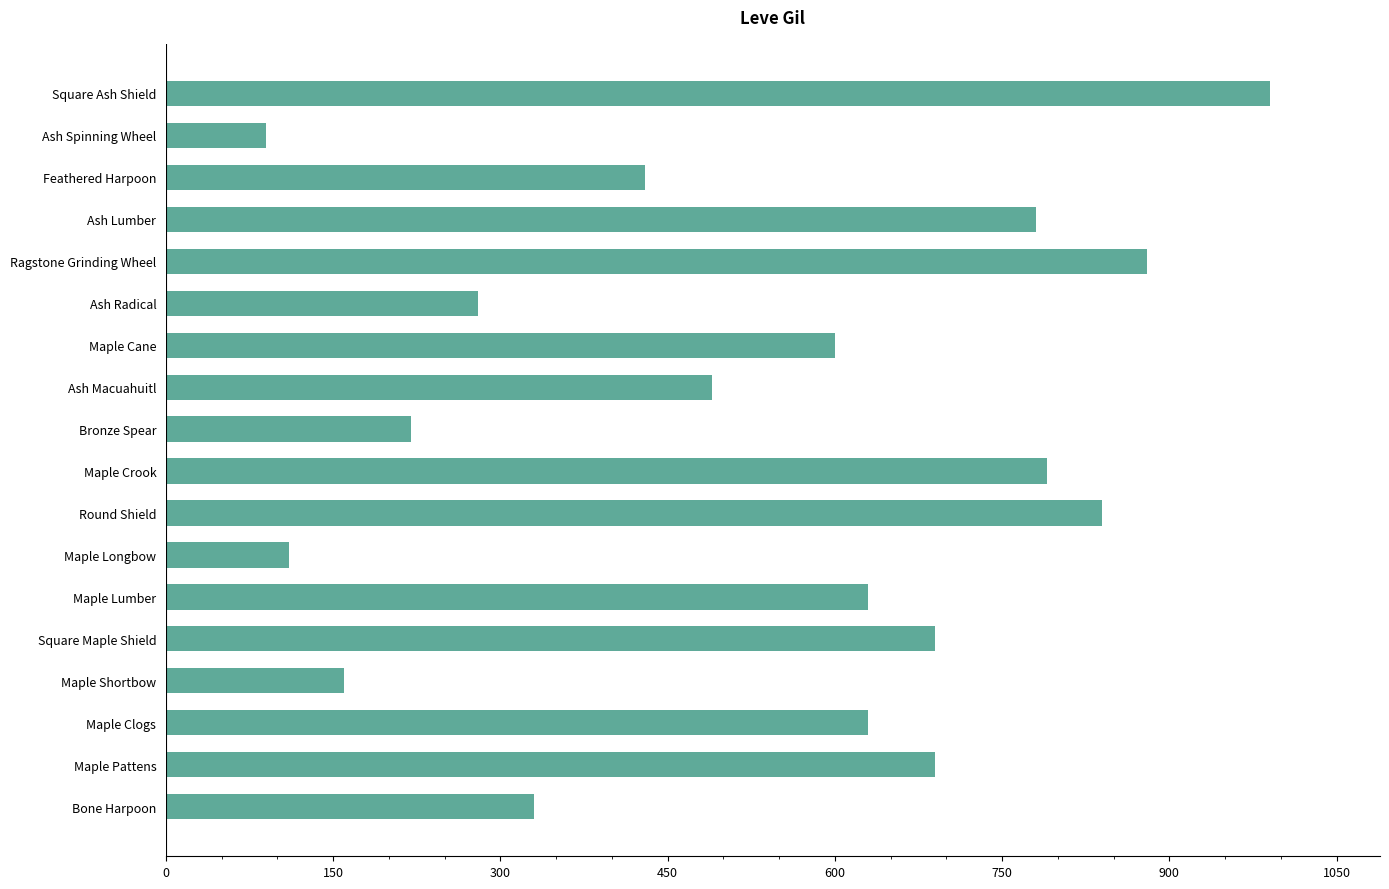

Between Ragstone Grinding Wheel and Bronze Spear, which is larger?

Ragstone Grinding Wheel